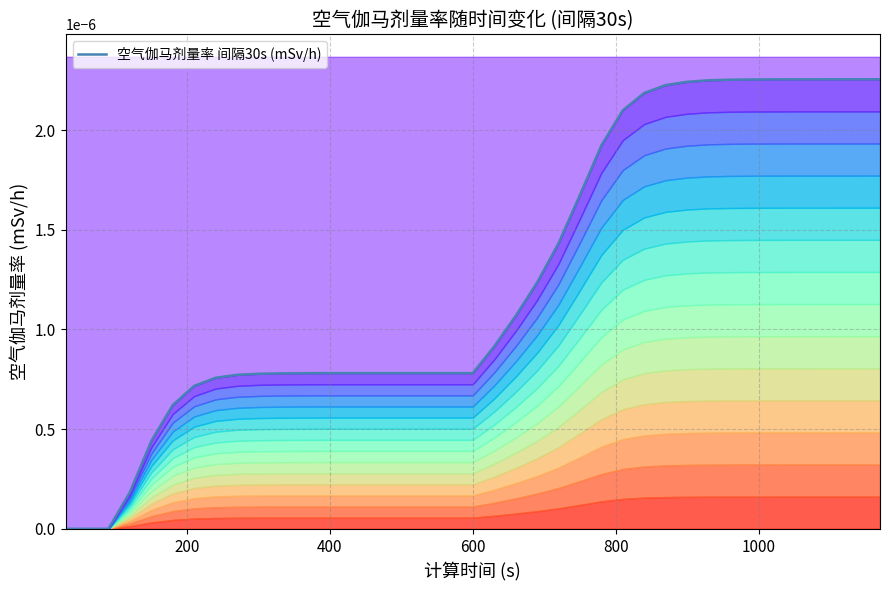

How many lines are shown in the chart?

1